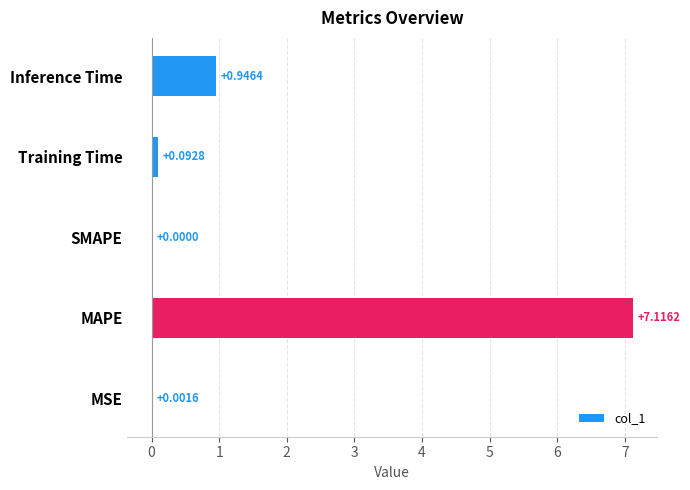

How many positive values are there?

4